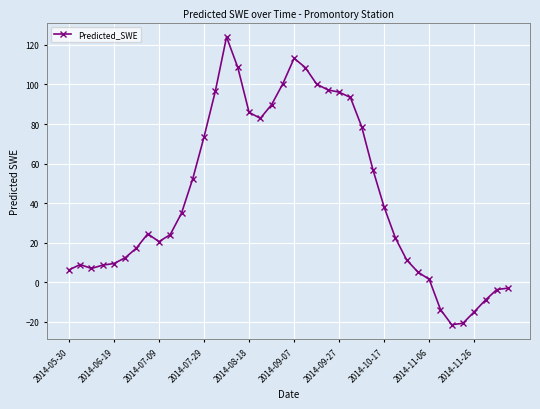

What is the greatest value displayed?

124.0